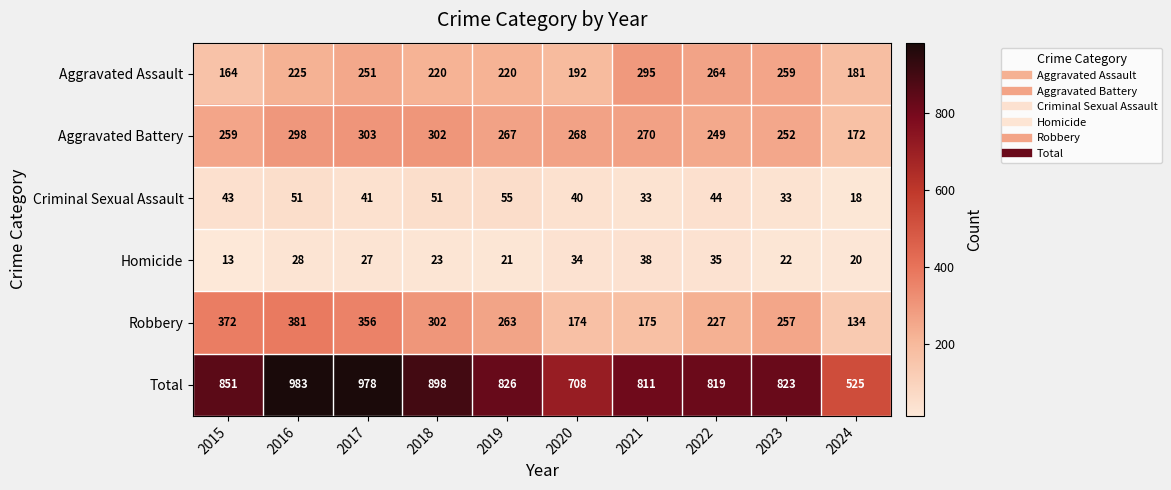

Where is Aggravated Battery nearest to the value 237?

2022